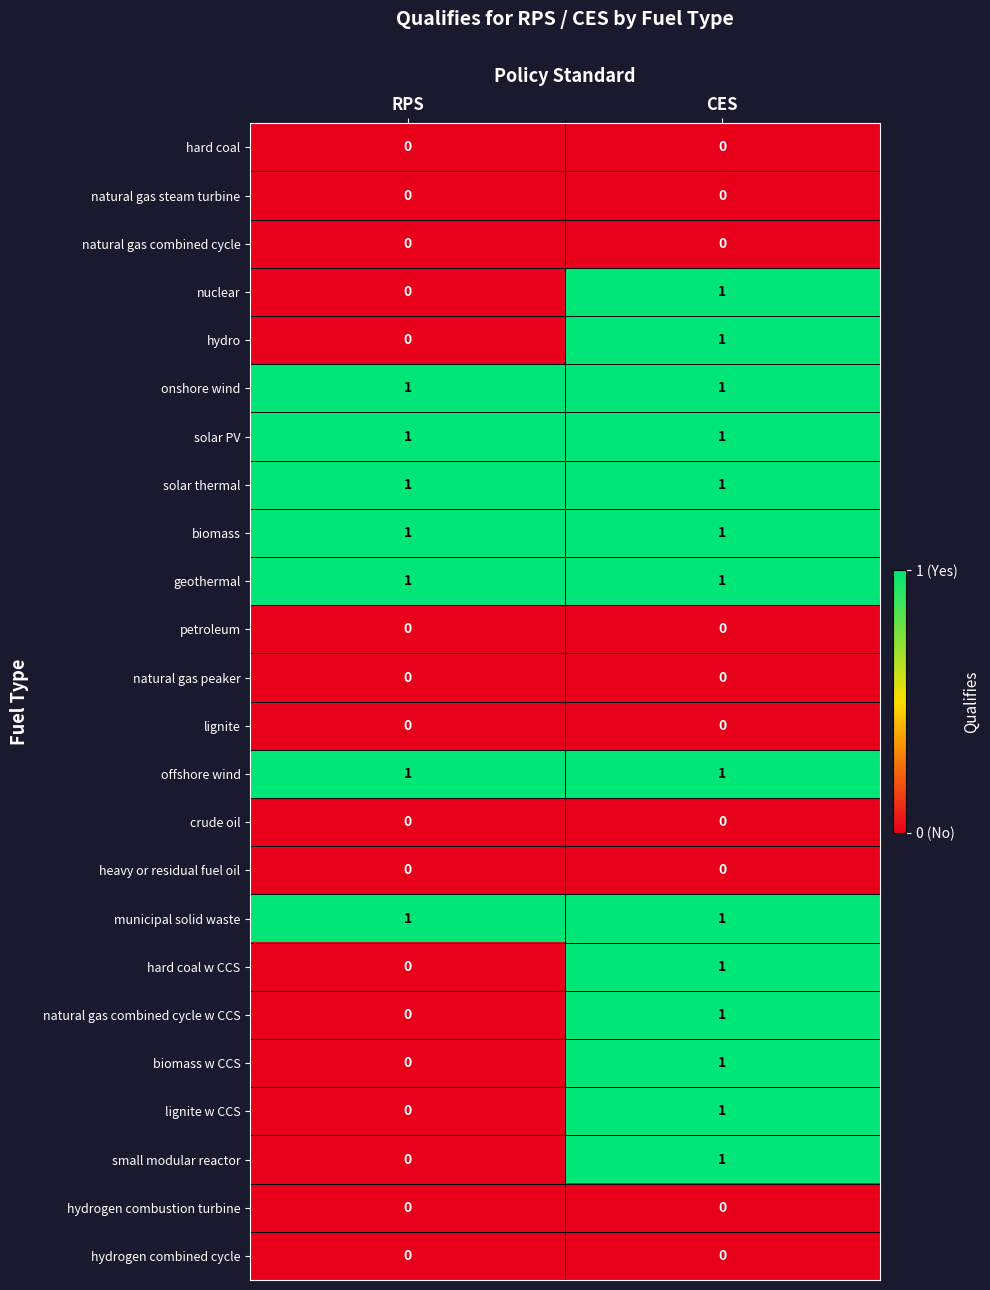

At which label does hydro reach its minimum?

RPS